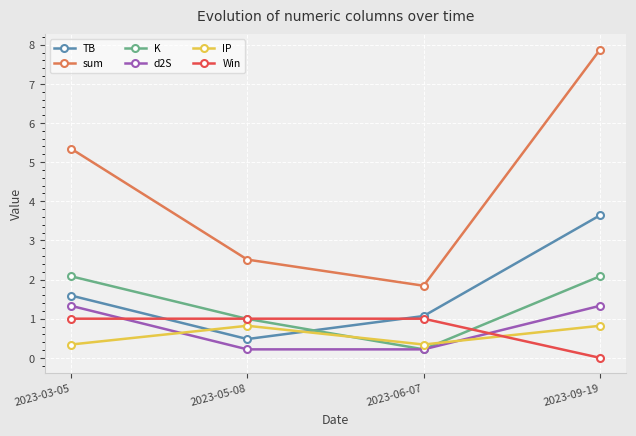

At which label does Win reach its minimum?

2023-09-19